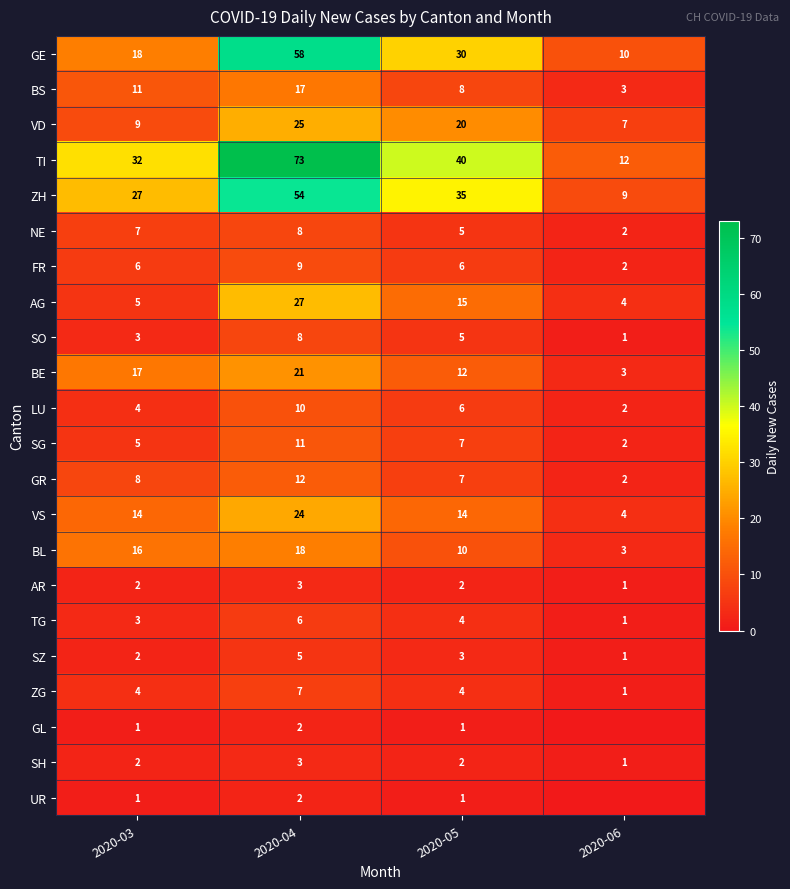

Is the value of FR at 2020-04 greater than the value of AG at 2020-06?

Yes